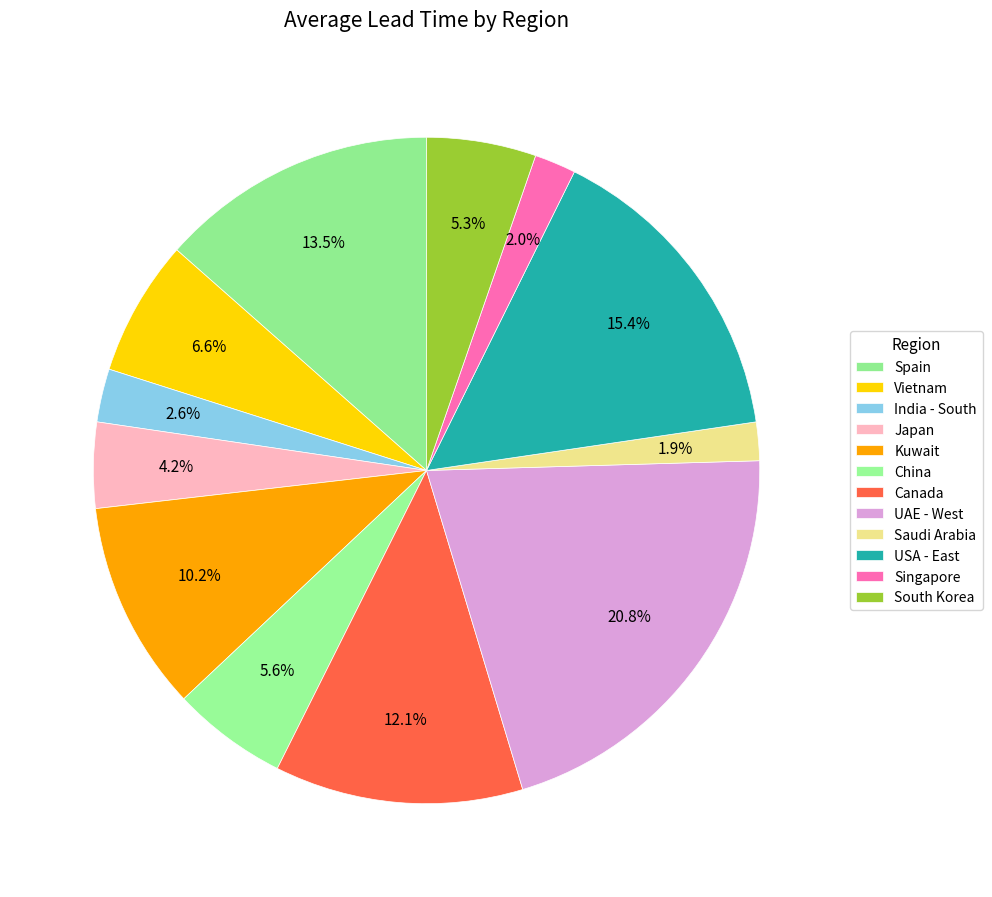

How many slices are in this pie chart?

12